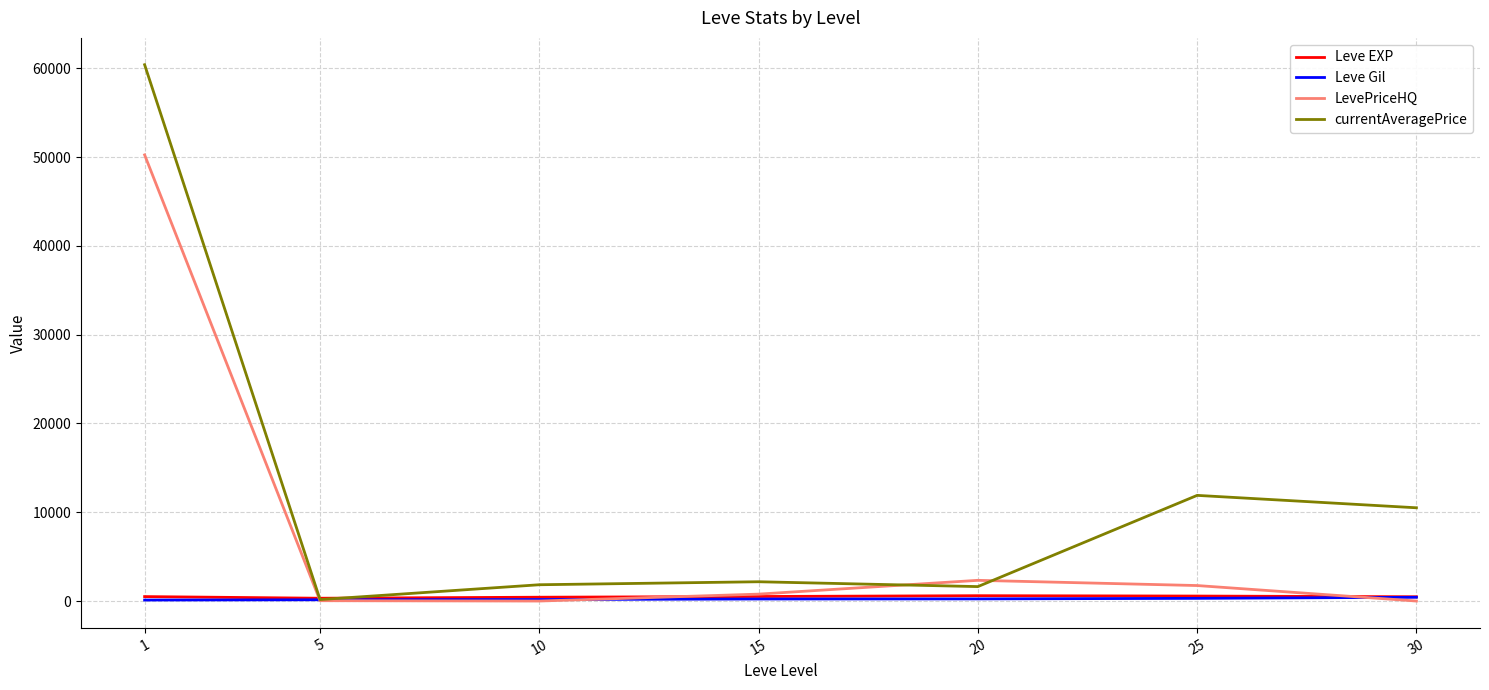

Which series has the largest range (max minus min)?

currentAveragePrice